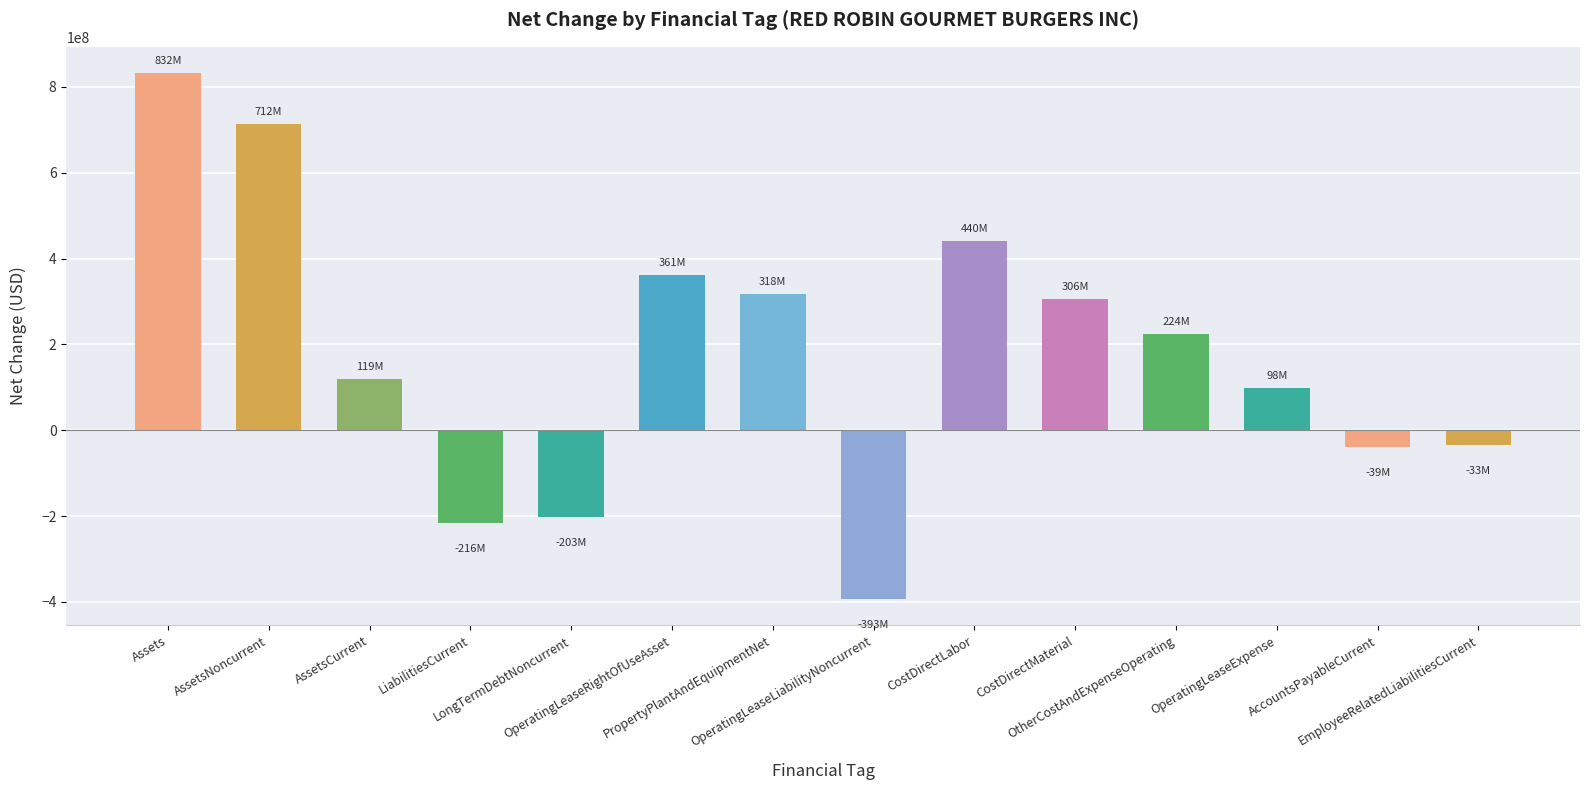

Where does the data first go above 224704000?

Assets